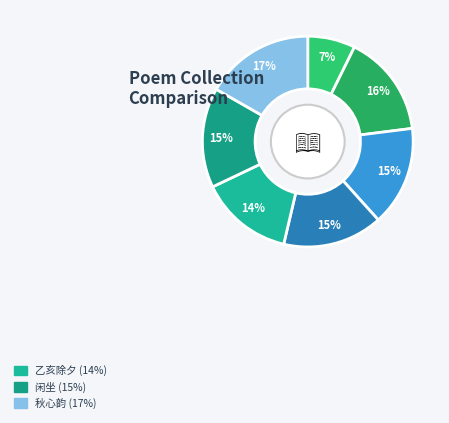

Count the number of slices in the pie.

7